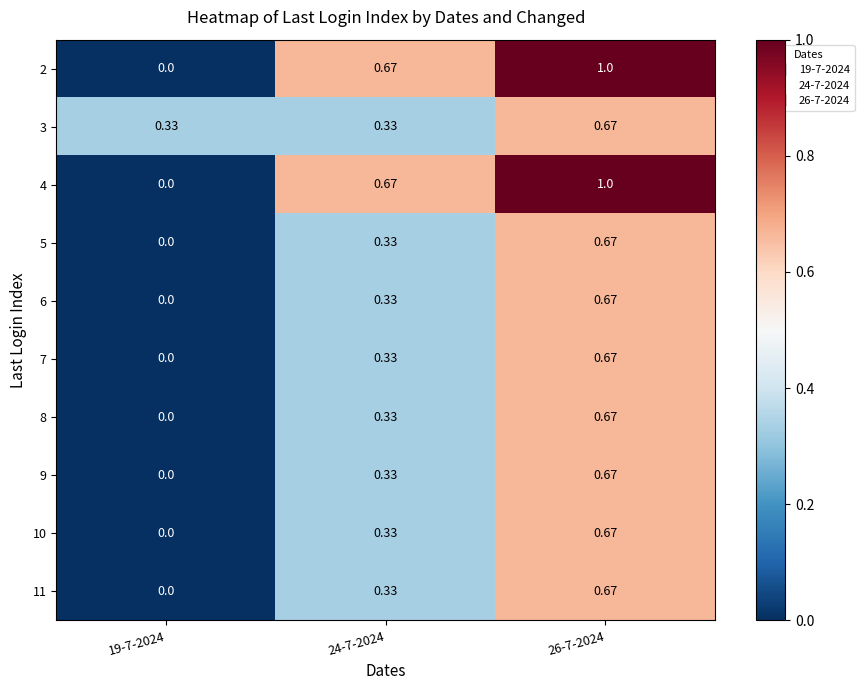

What is the difference between the highest and lowest values at 26-7-2024?

0.3